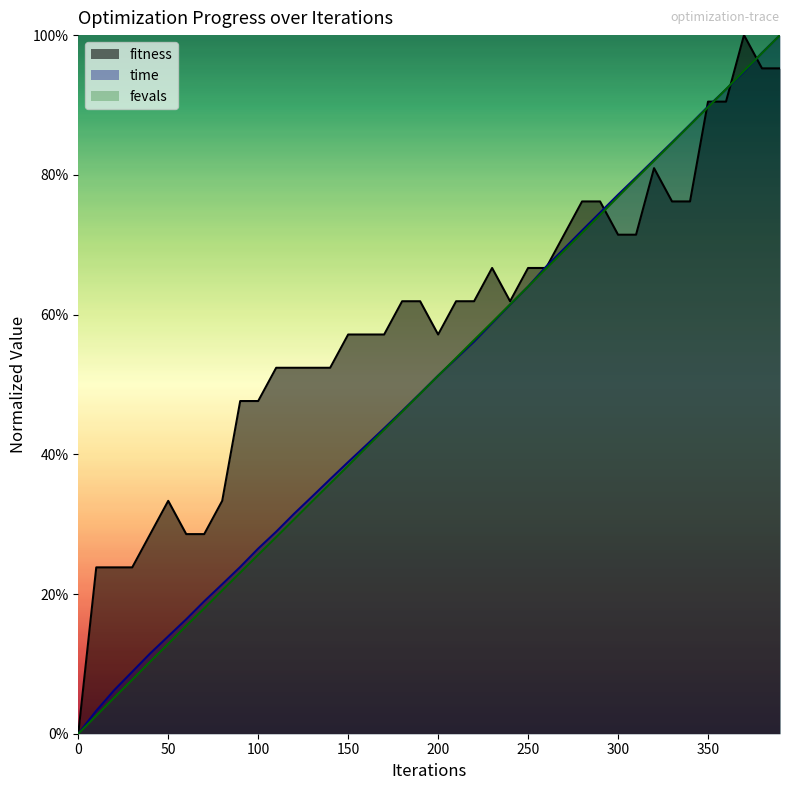

How many lines are shown in the chart?

3